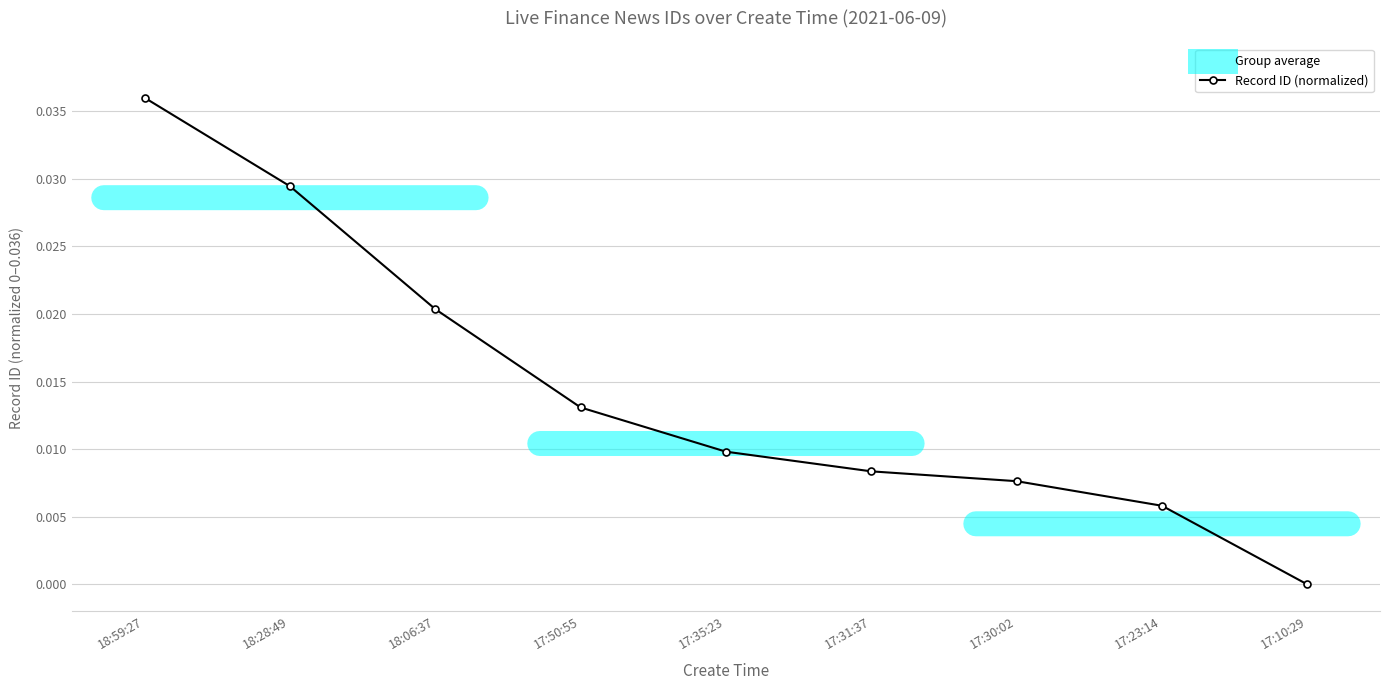

Is it true that the value at 17:30:02 is 0.0?

True